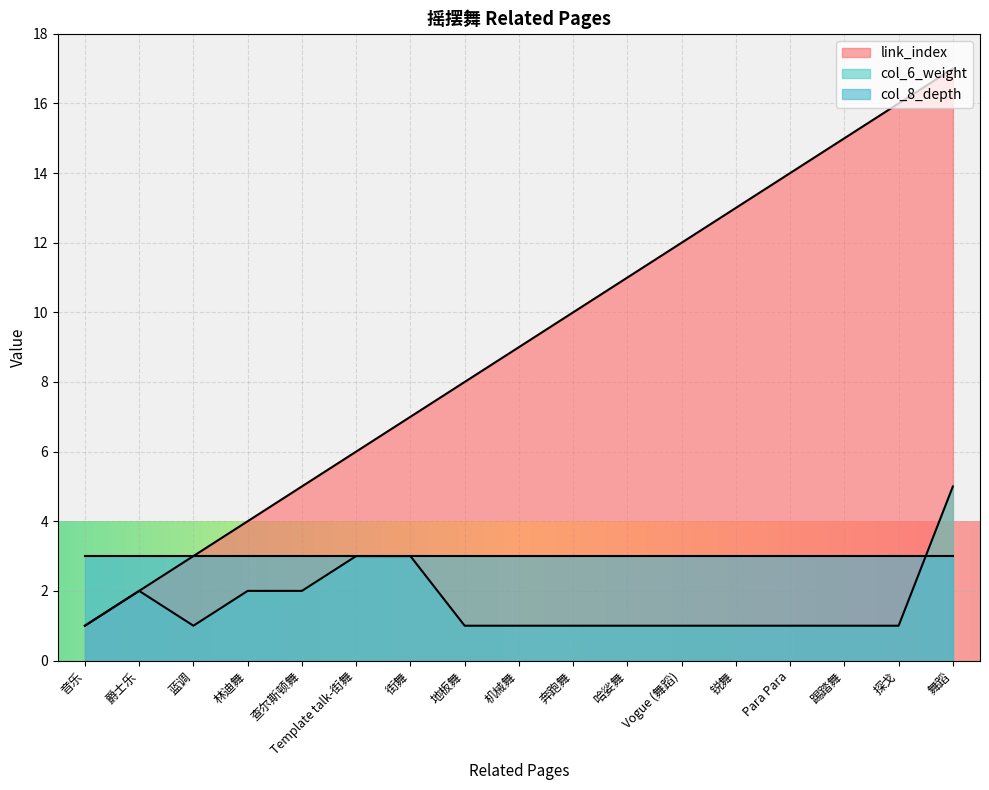

Which series changed the most between 地板舞 and 舞蹈?

link_index